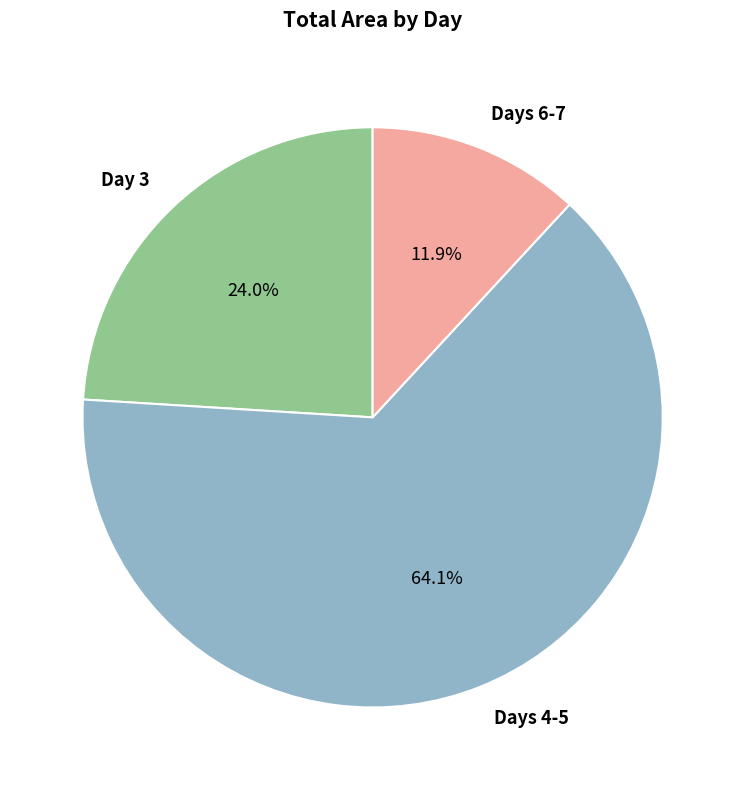

Which has a higher value, Days 4-5 or Day 3?

Days 4-5